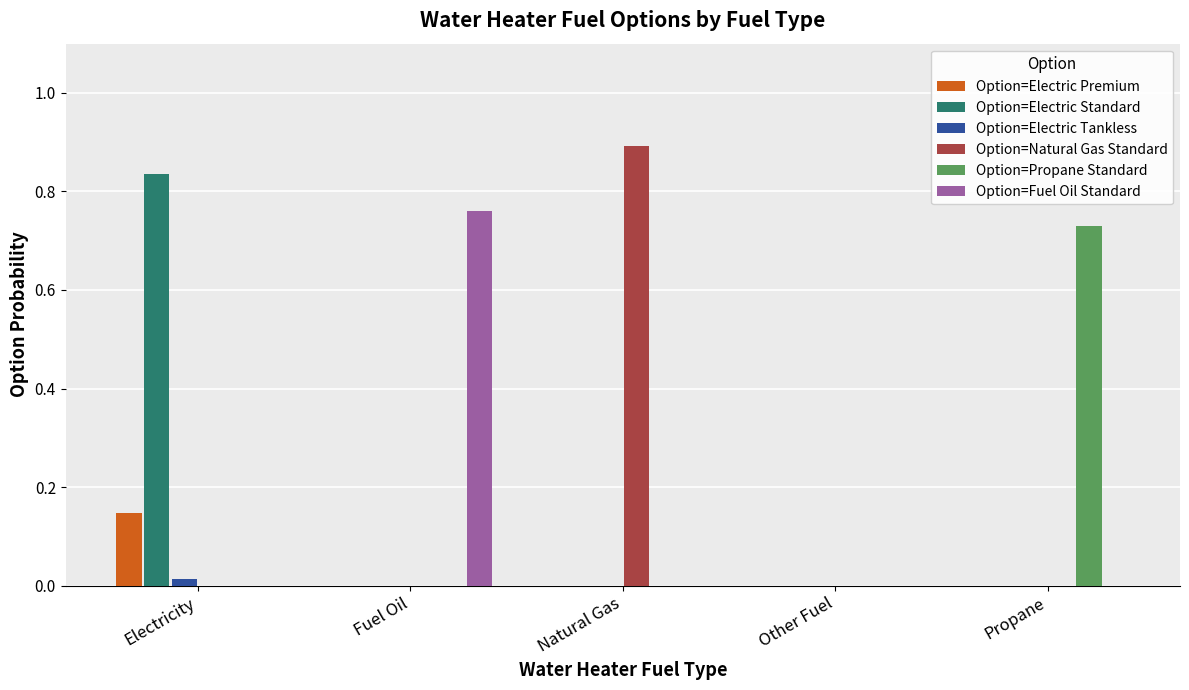

Which series changed the most between Electricity and Propane?

Option=Electric Standard